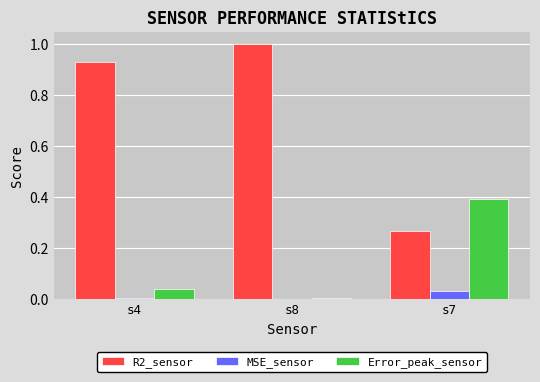

Does the chart contain stacked bars?

No